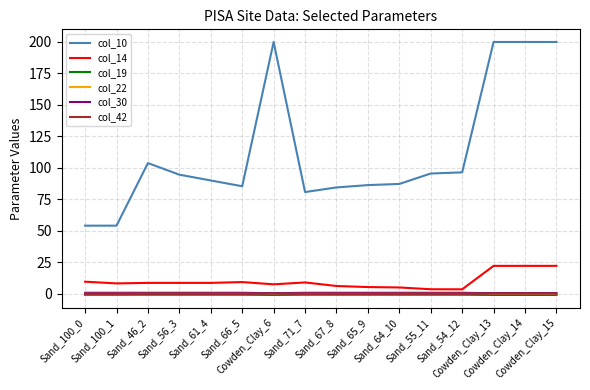

Is it true that col_14 equals 7.4 at Cowden_Clay_6?

True